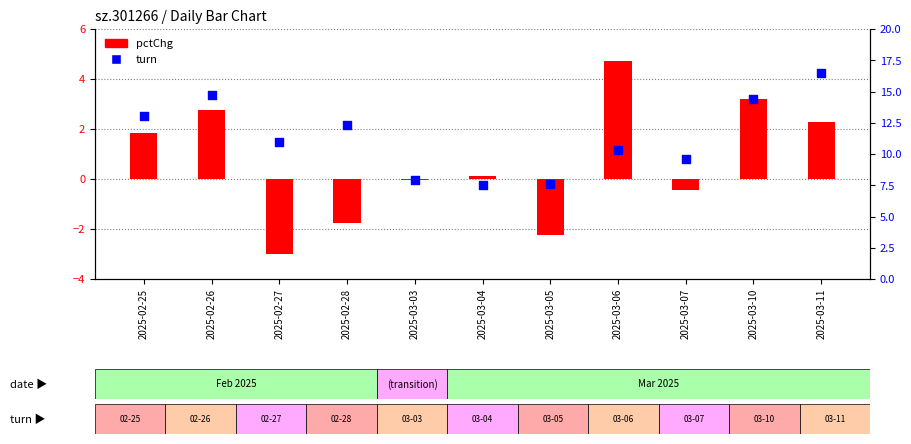

Is the value of turn at 2025-03-04 greater than the value of pctChg at 2025-03-10?

Yes